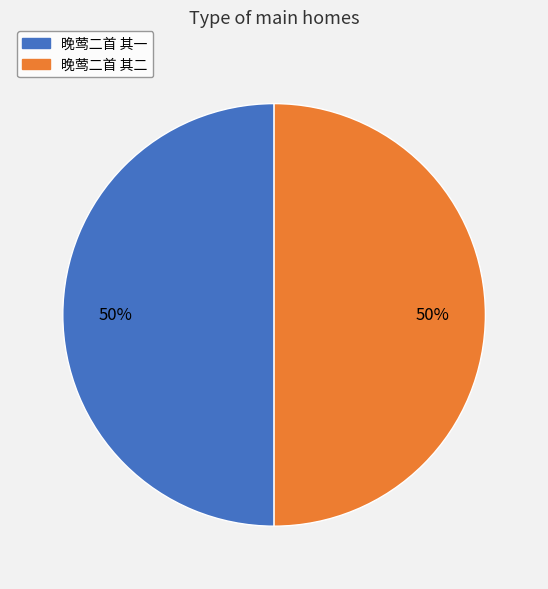

What percentage is the 晚莺二首 其二 slice, to the nearest percent?

50%